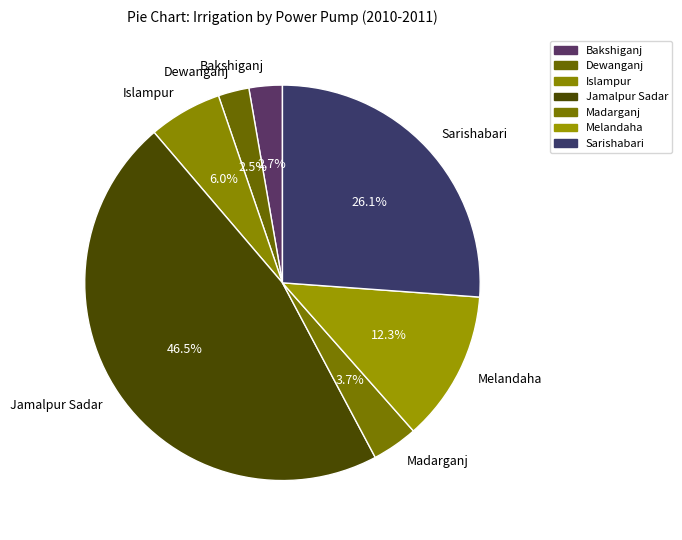

To the nearest percent, what is the combined percentage of Madarganj and Jamalpur Sadar?

50%